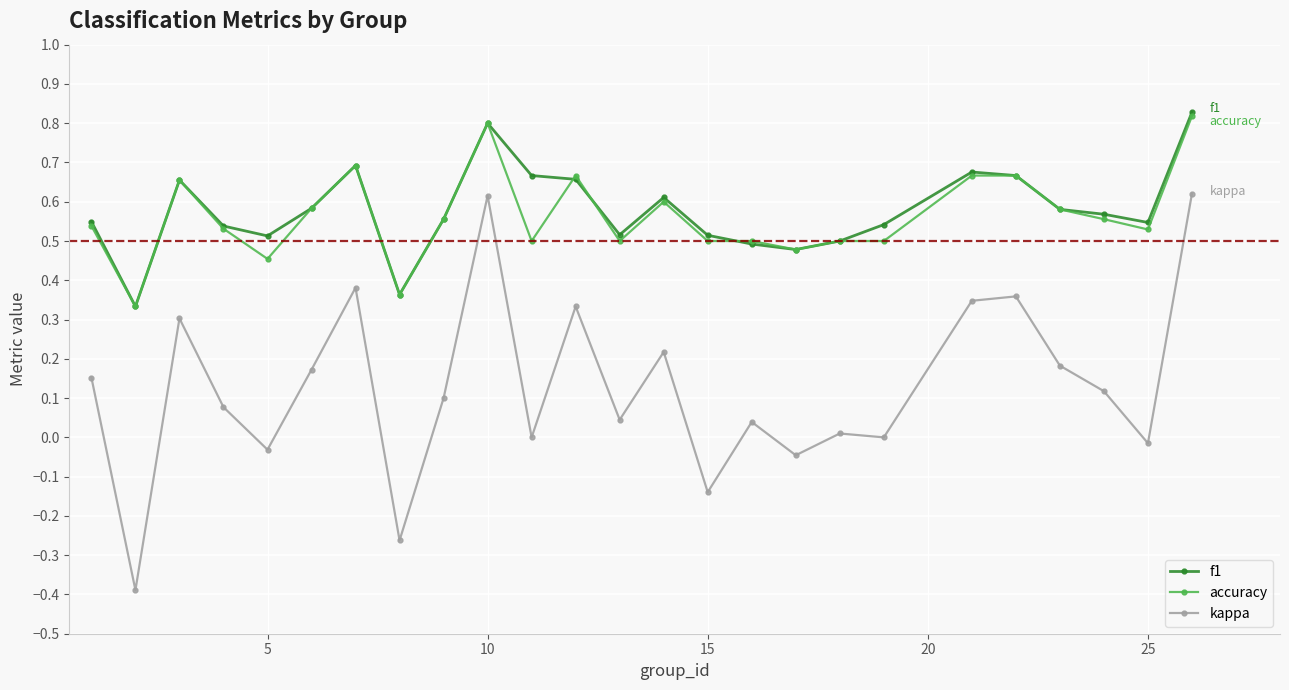

How many lines are shown in the chart?

3